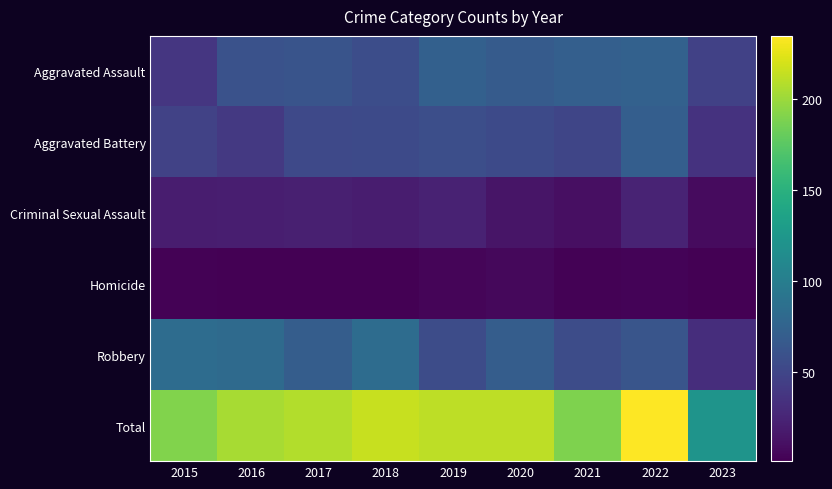

Which label corresponds to the smallest value in the chart?

2016